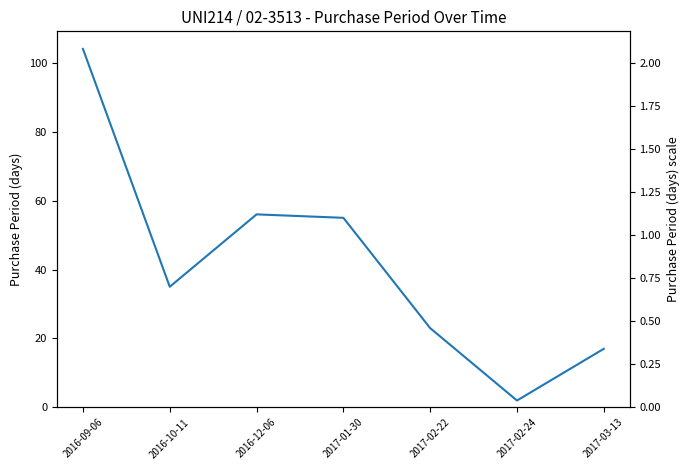

Reading left to right, transcribe all the data shown in this chart.

2016-09-06=104	2016-10-11=35	2016-12-06=56	2017-01-30=55	2017-02-22=23	2017-02-24=2	2017-03-13=17